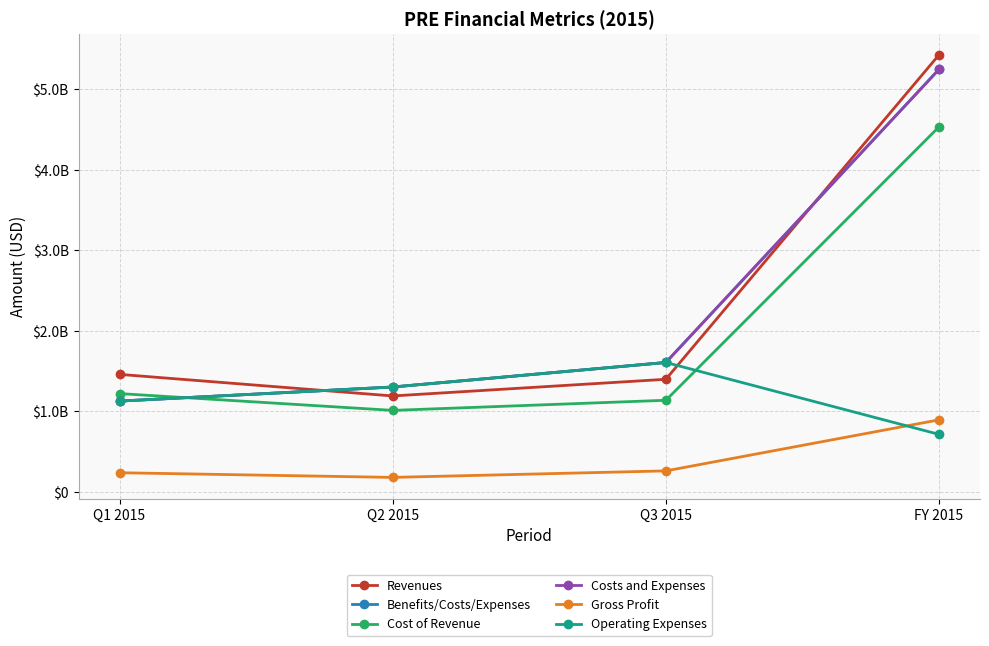

True or false: Costs and Expenses and Revenues intersect in this chart.

True